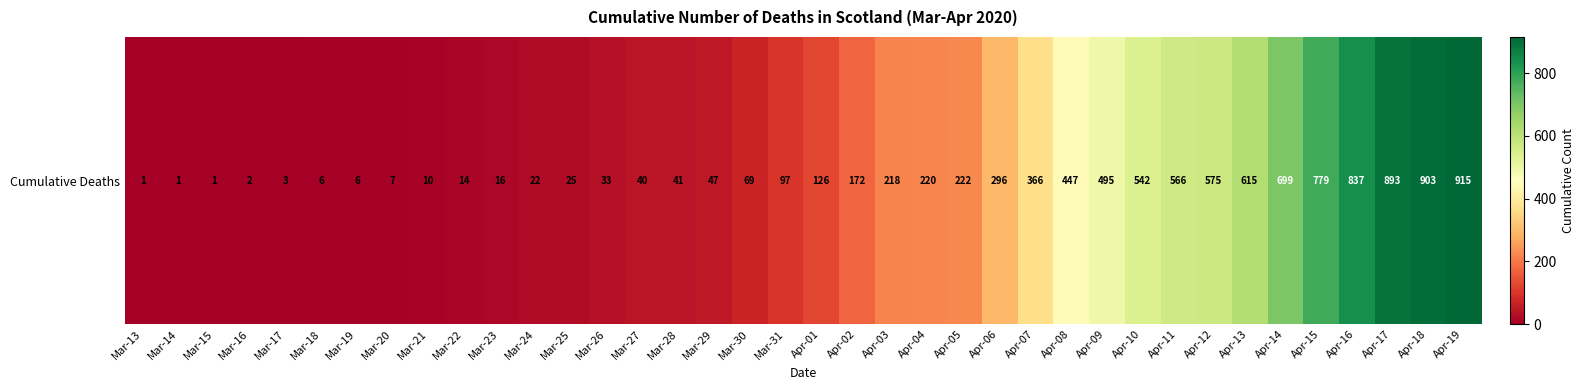

Which category has the lowest value across all series?

Mar-13